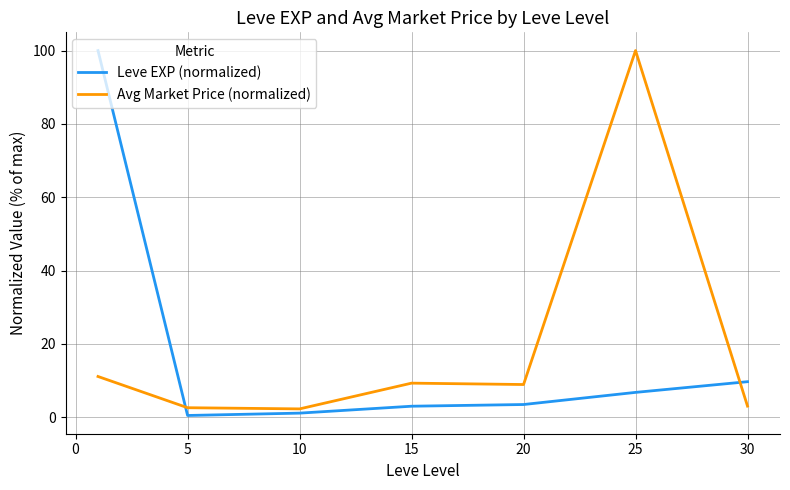

What is the maximum value shown in the chart?

100.0